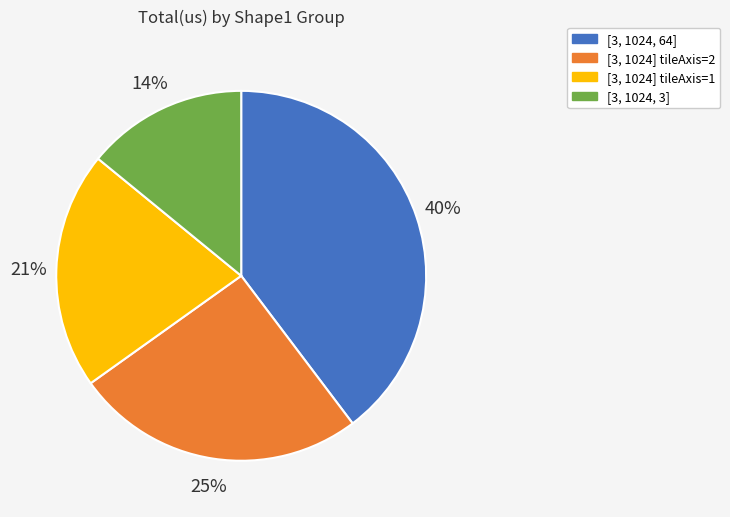

How many segments does this pie chart have?

4